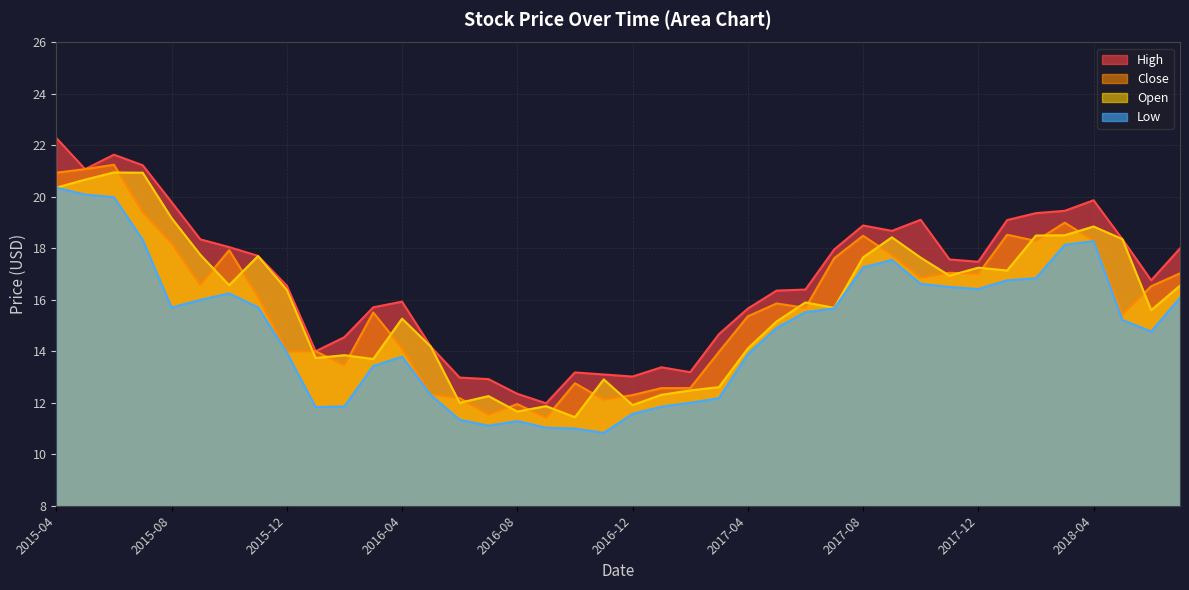

Between 2015-10 and 2016-10, which series saw the biggest shift?

Low